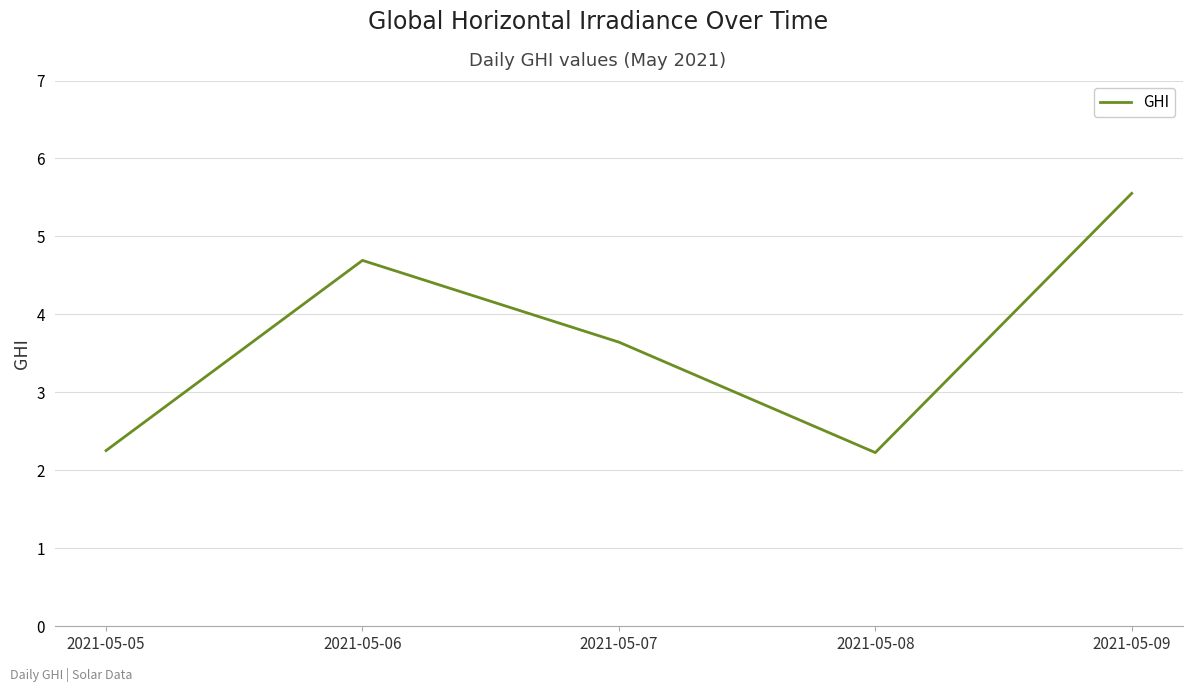

What is the greatest value displayed?

5.6